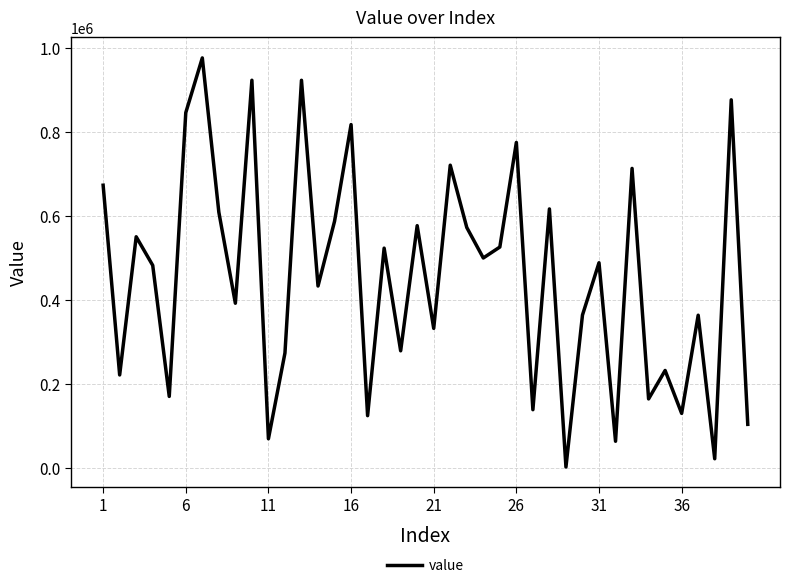

How many categories are shown in the chart?

40